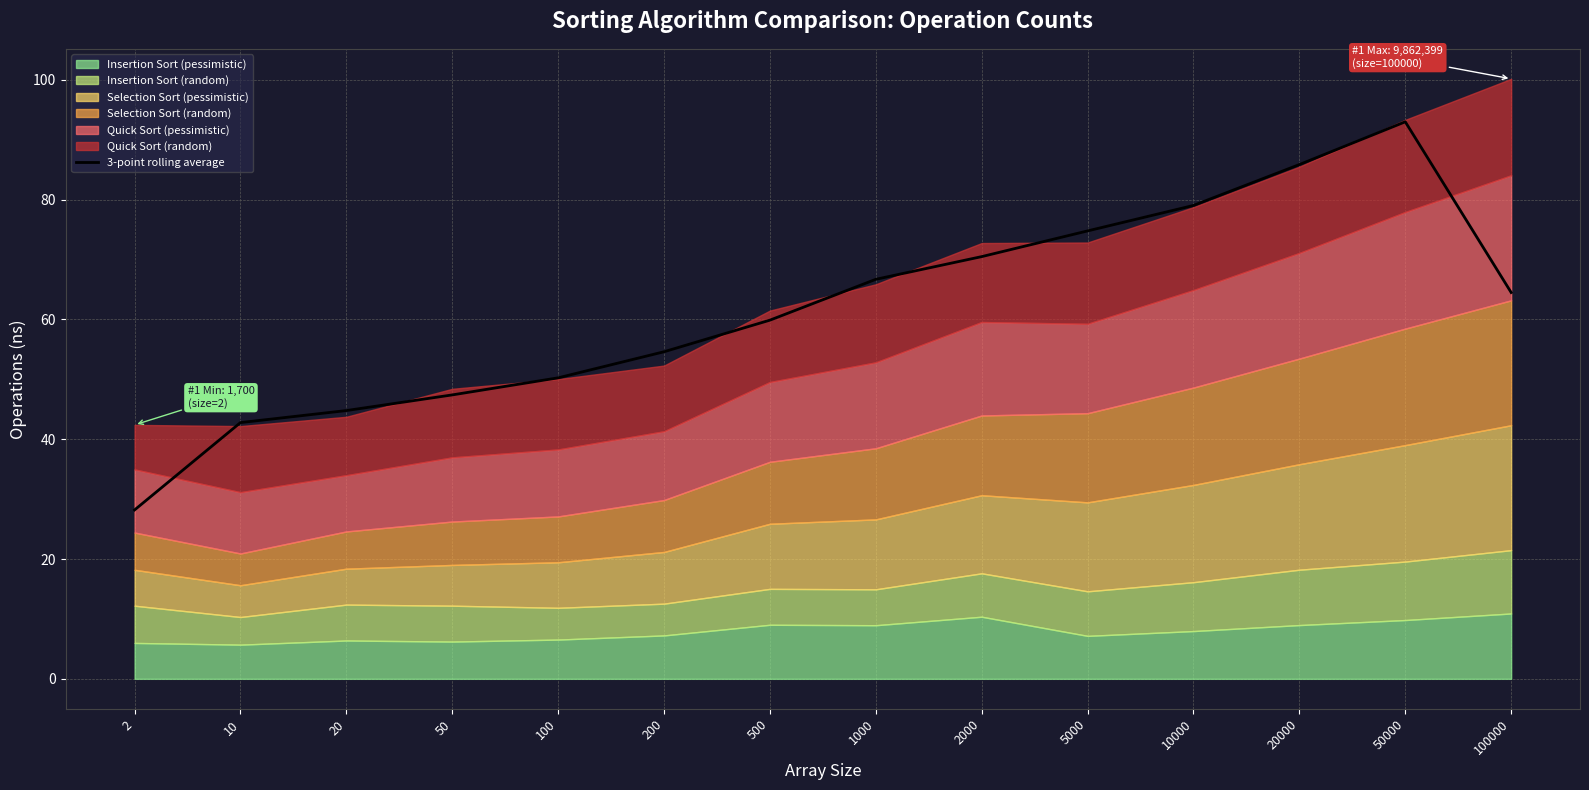

The value of 3-point rolling average at 200 is 95.4. True or false?

False